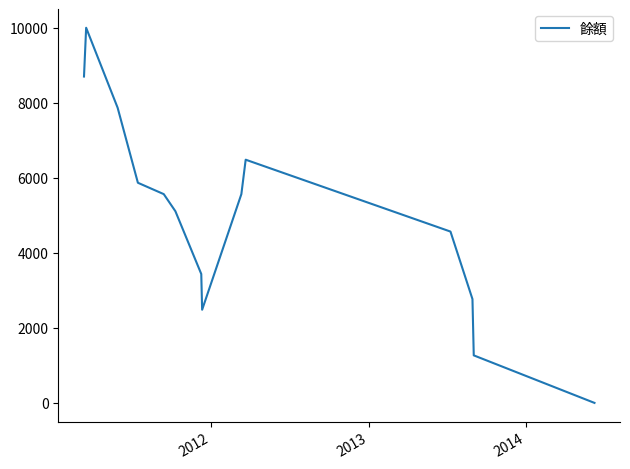

How many values are above zero?

13